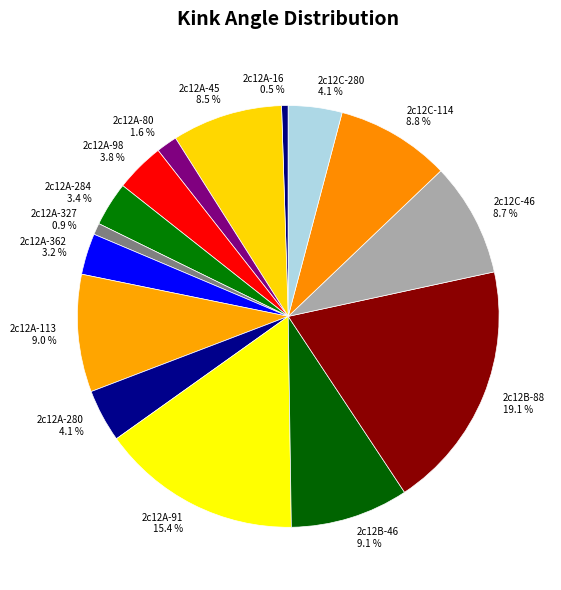

Between 2c12C-114 and 2c12A-280, which is larger?

2c12C-114